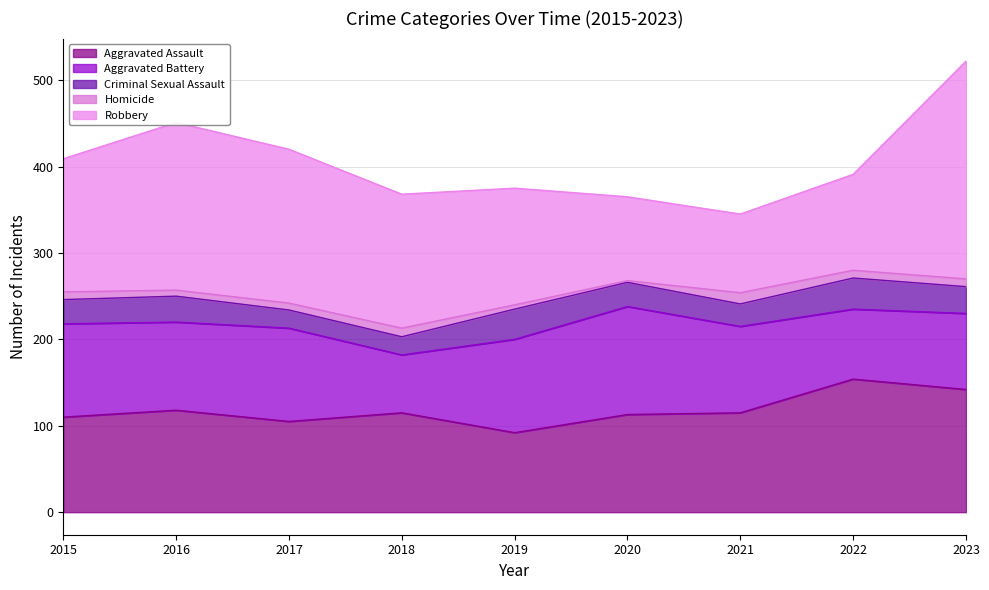

Which series has the largest range (max minus min)?

Robbery